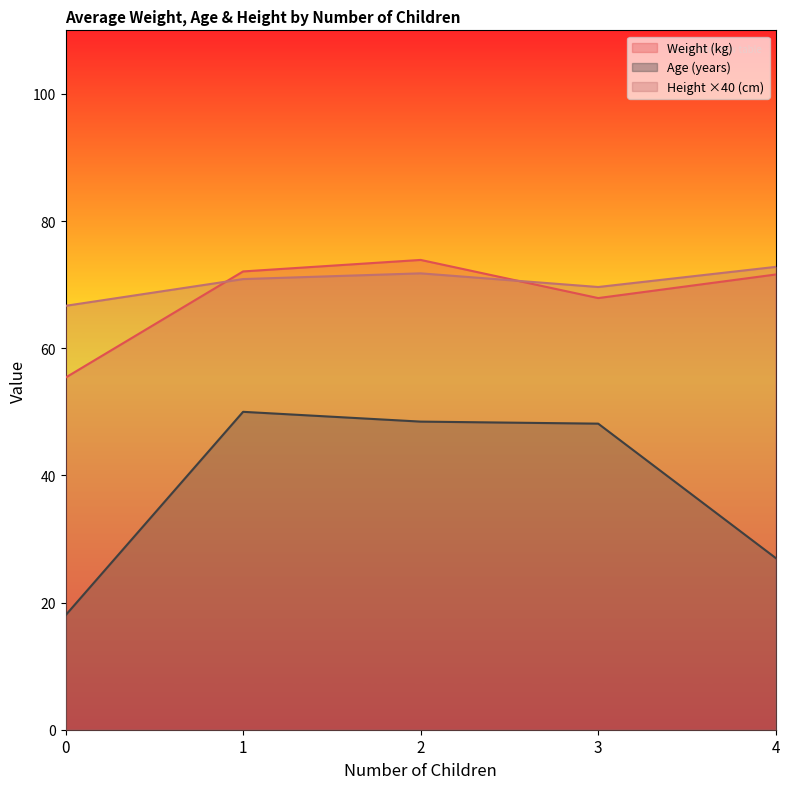

How many distinct data groups are displayed?

3